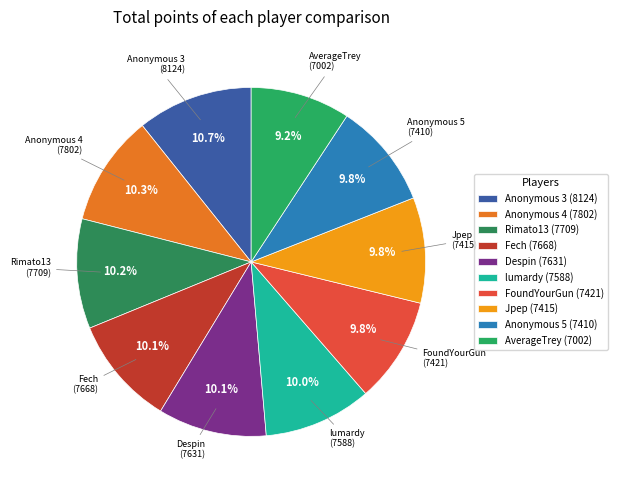

Is it true that Fech is 10% of the pie?

True